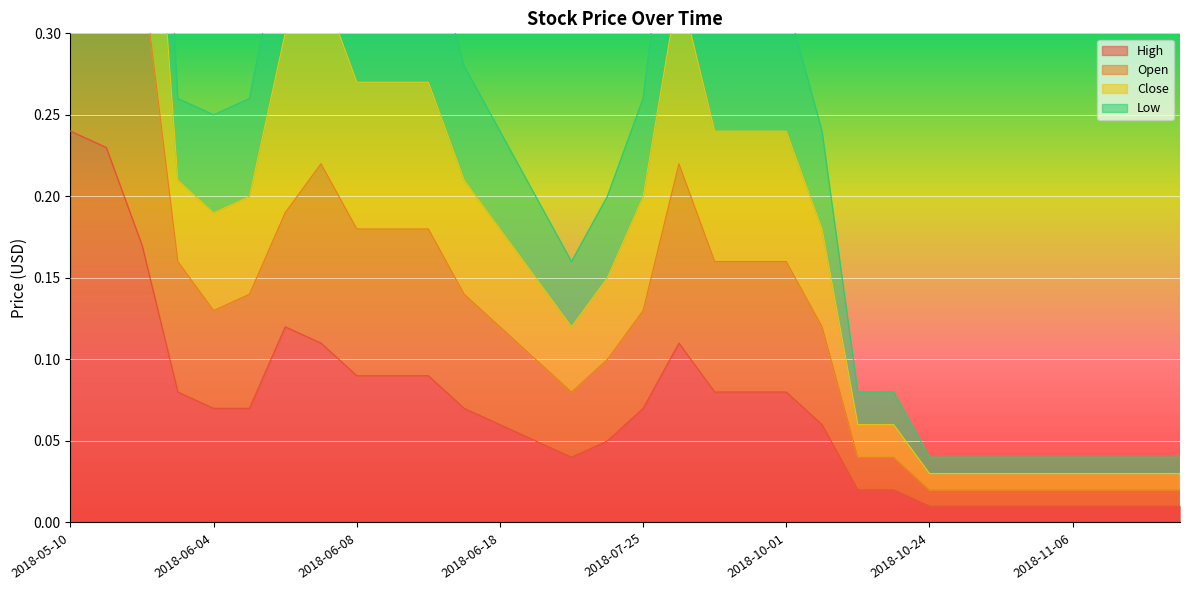

Count the number of categories in the chart.

32